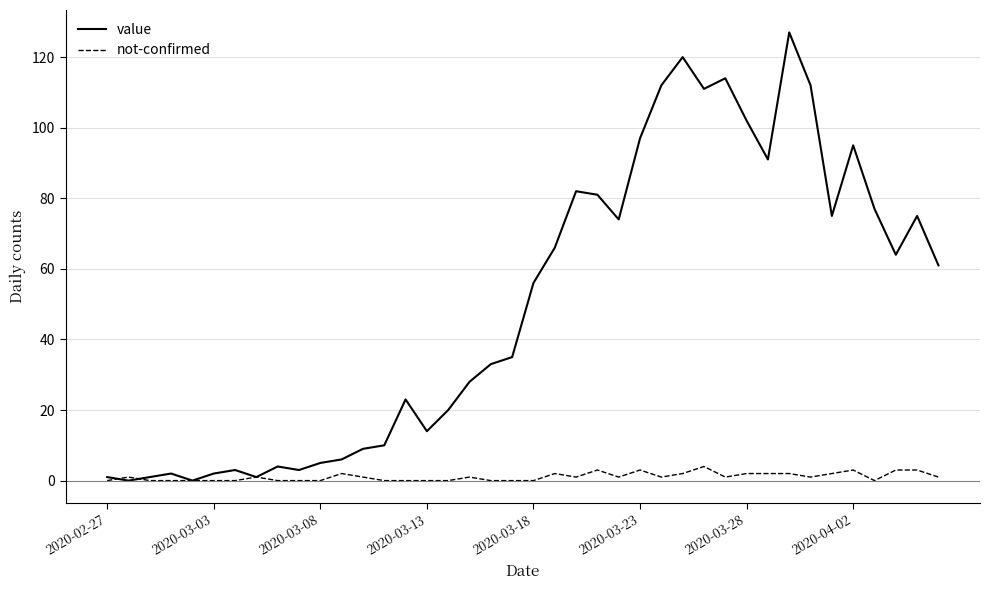

Which series has the largest total across all categories?

value